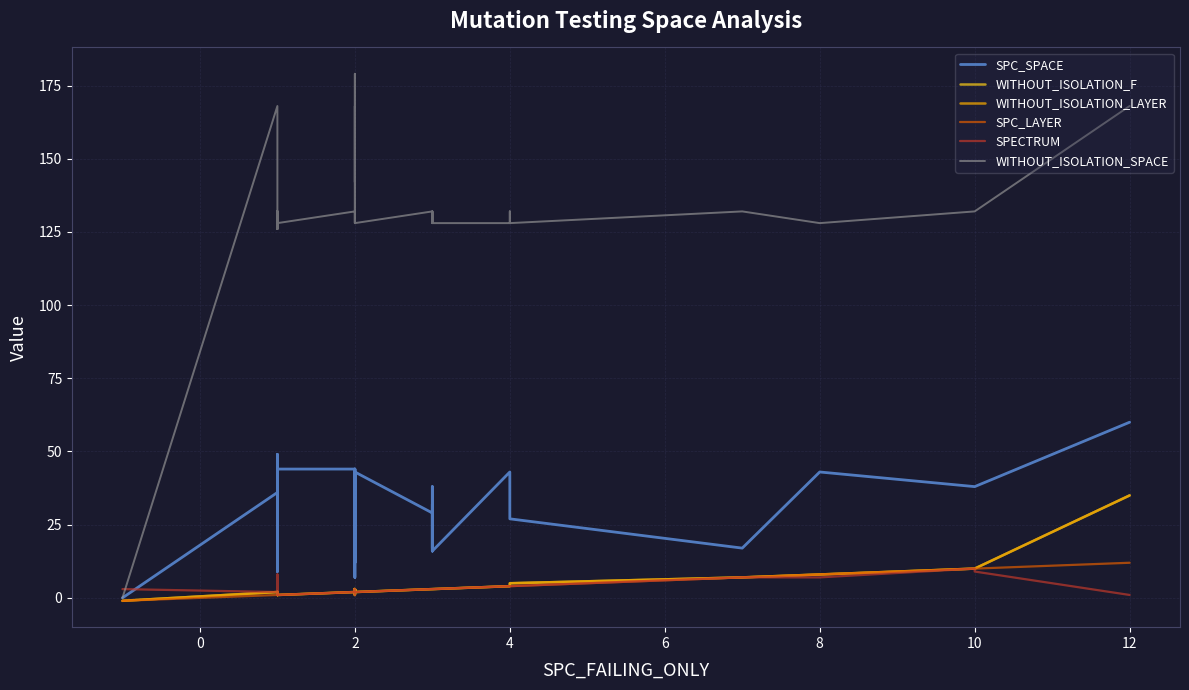

Count the number of categories in the chart.

40